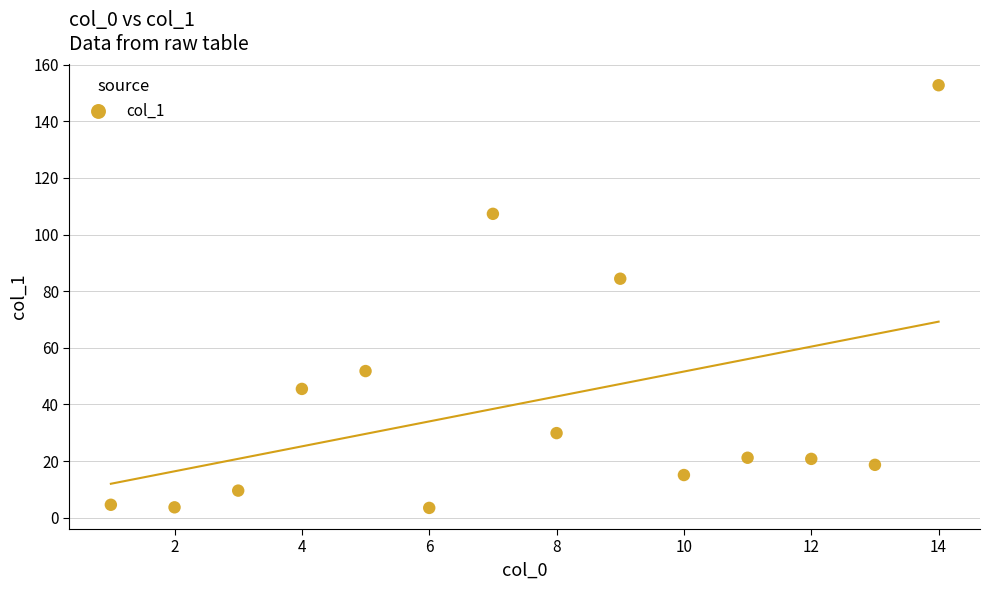

What Y value in the scatter plot is closest to 78?

84.4